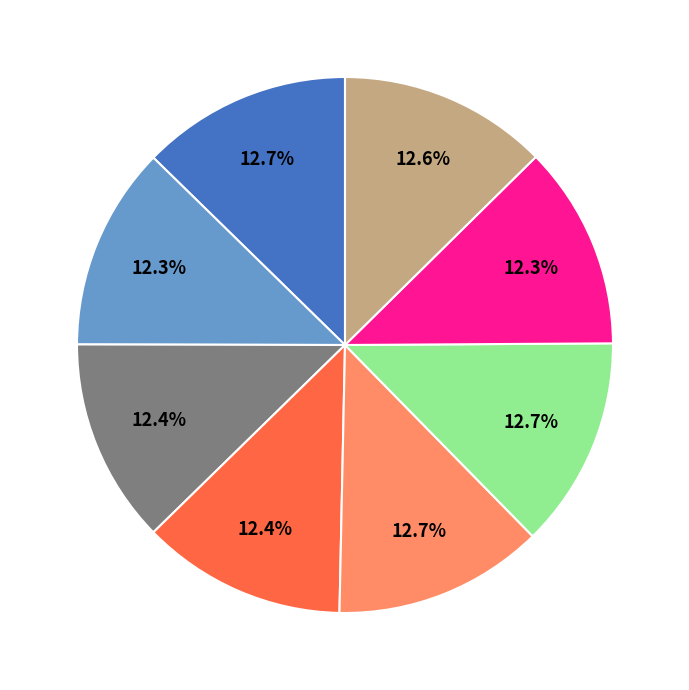

Count the number of slices in the pie.

8